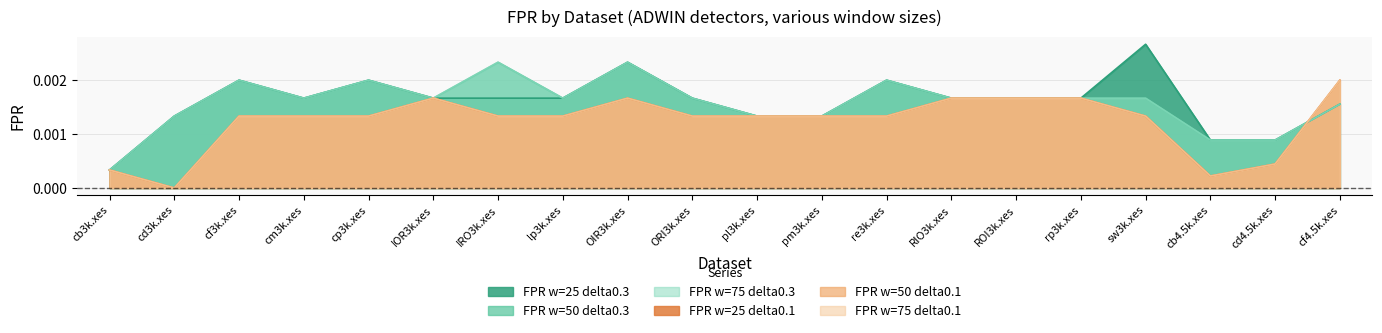

Which series changed the most between cm3k.xes and ORI3k.xes?

FPR w=25 delta0.3